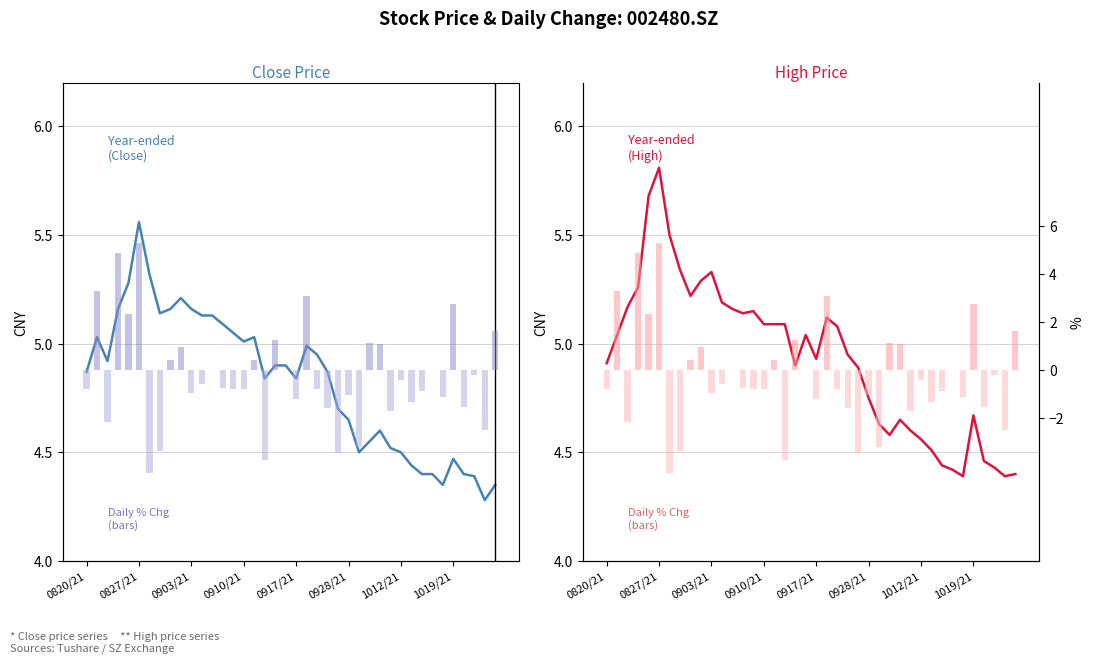

Are the bars horizontal?

No